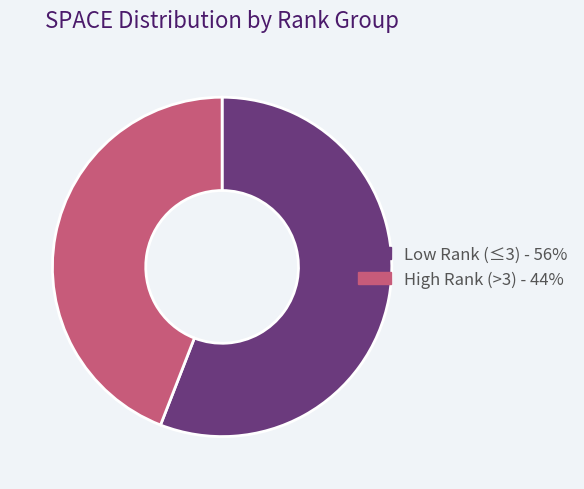

Is there a majority slice in this chart?

Yes